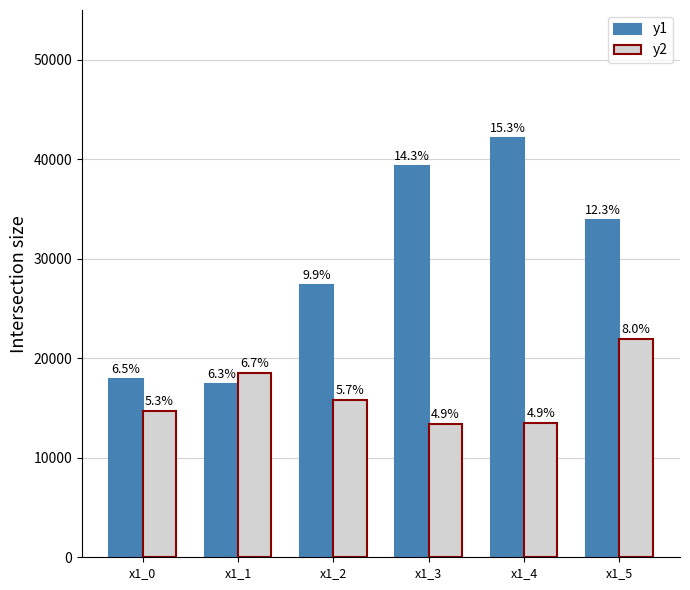

Where does the y2 series first go above 15796?

x1_1